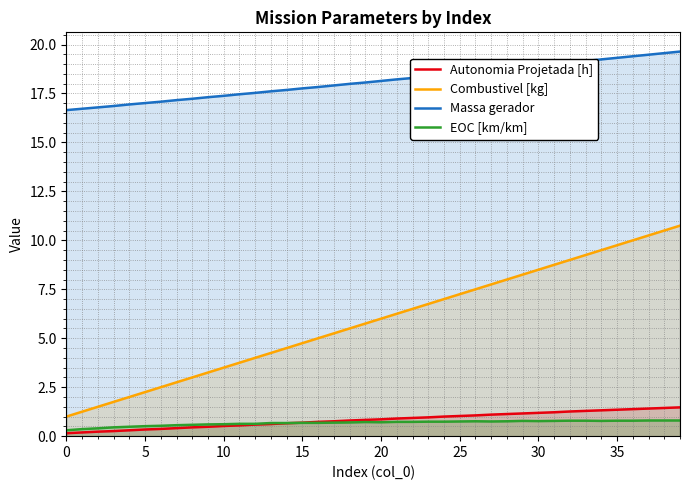

Where does the Combustivel [kg] series first go above 6?

21